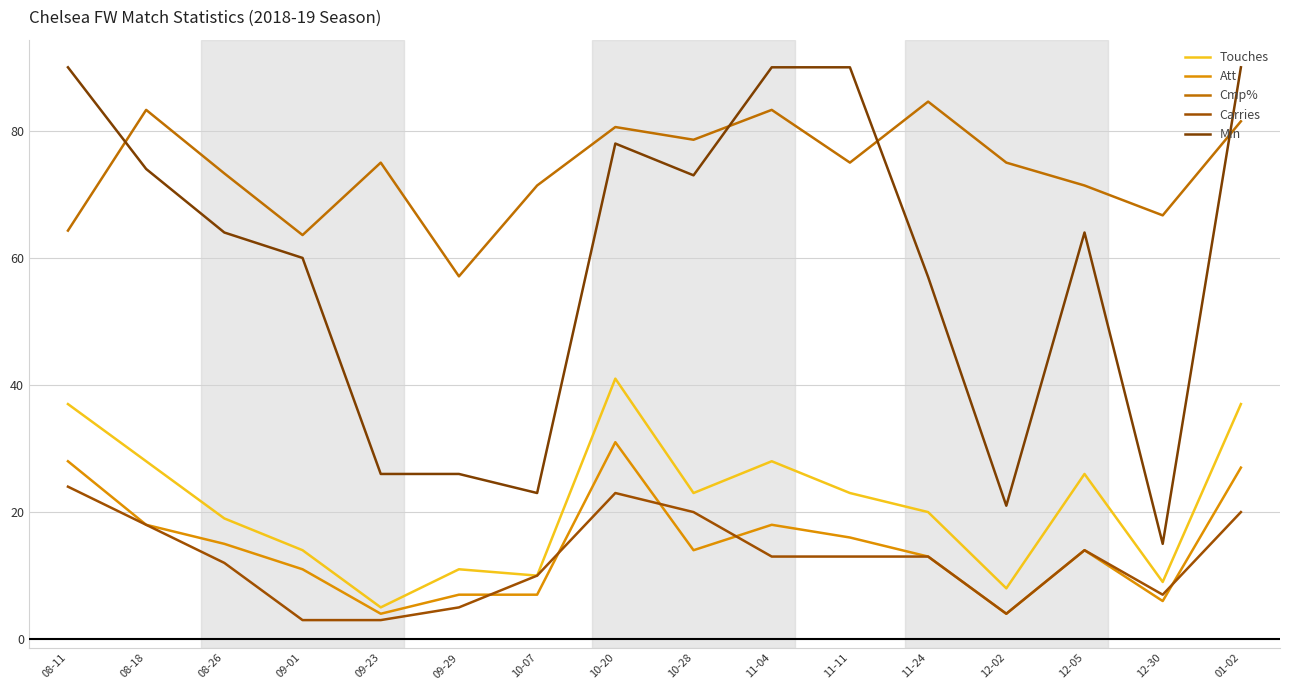

Is this an area chart (filled region under the line)?

No